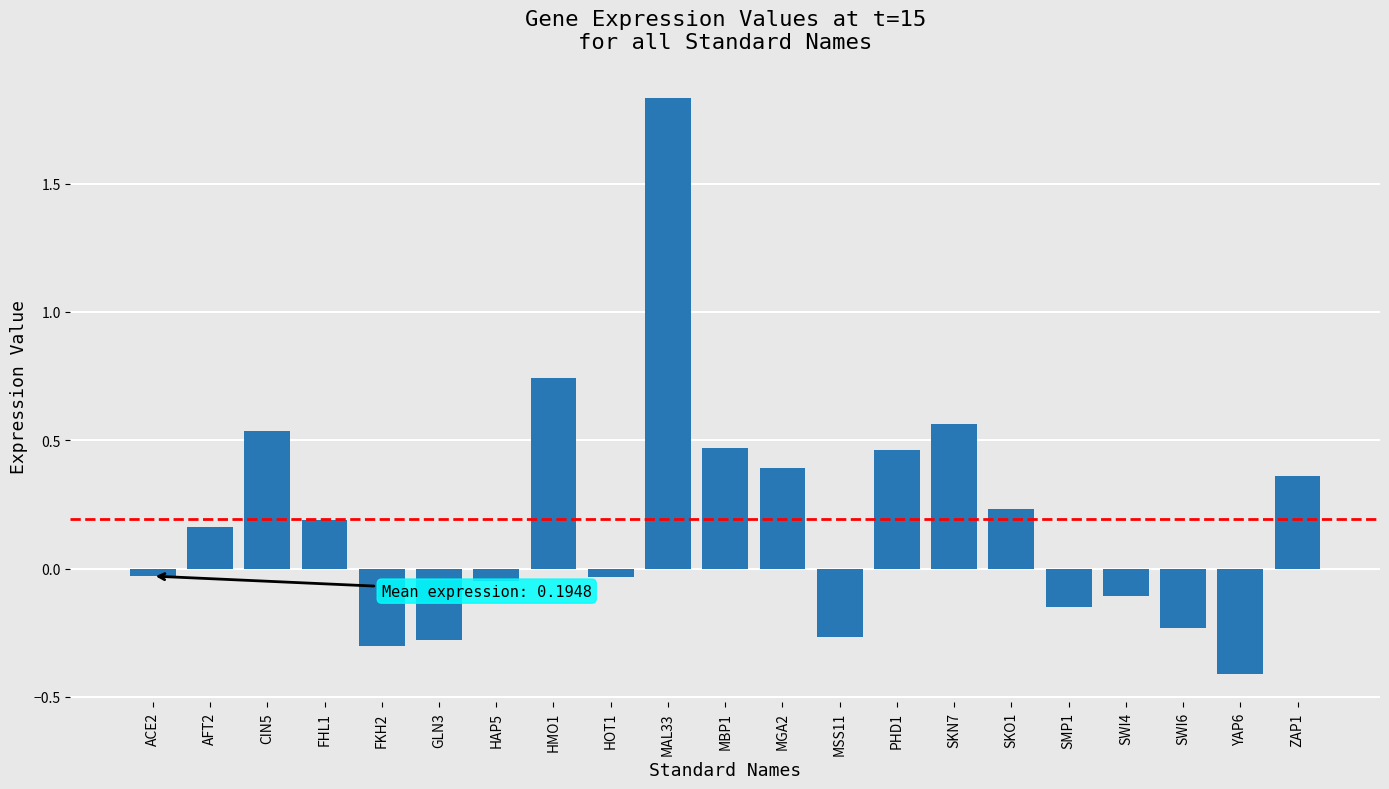

The chart shows a value of 0.2 at MGA2. True or false?

False